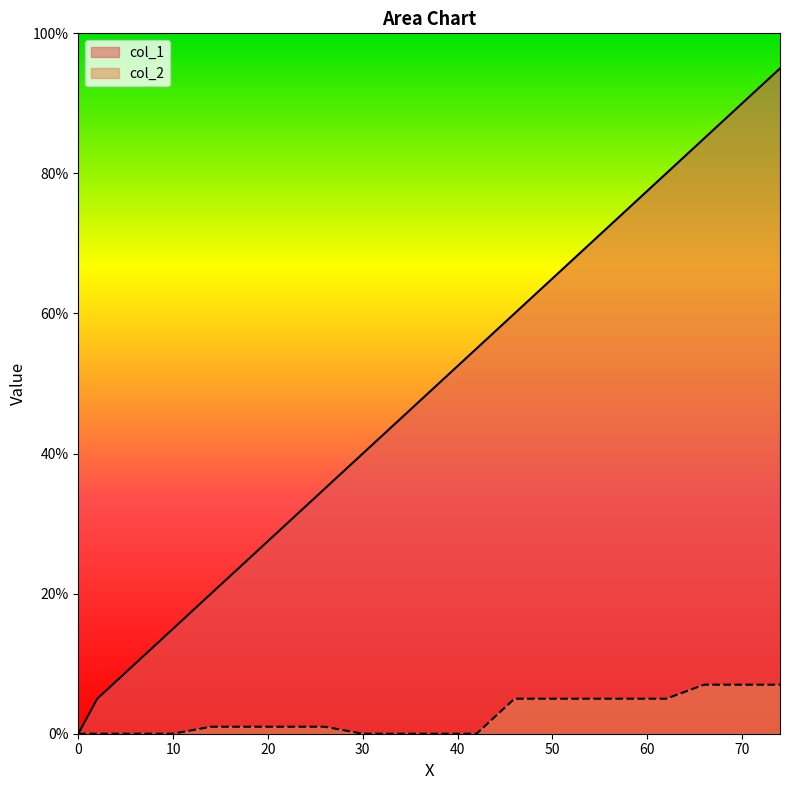

True or false: col_2 and col_1 intersect in this chart.

False